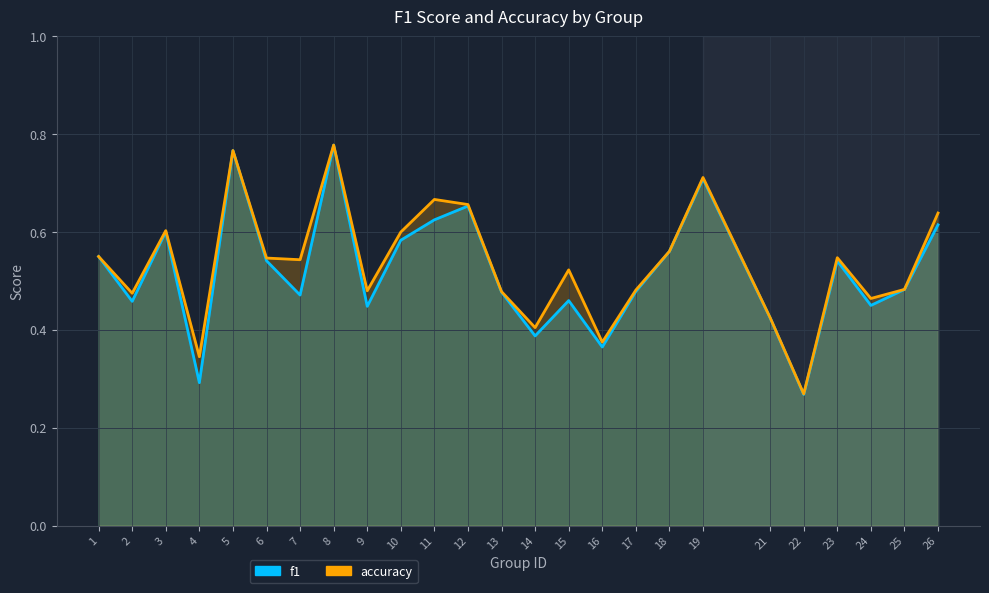

Which series changed the most between 13 and 22?

f1